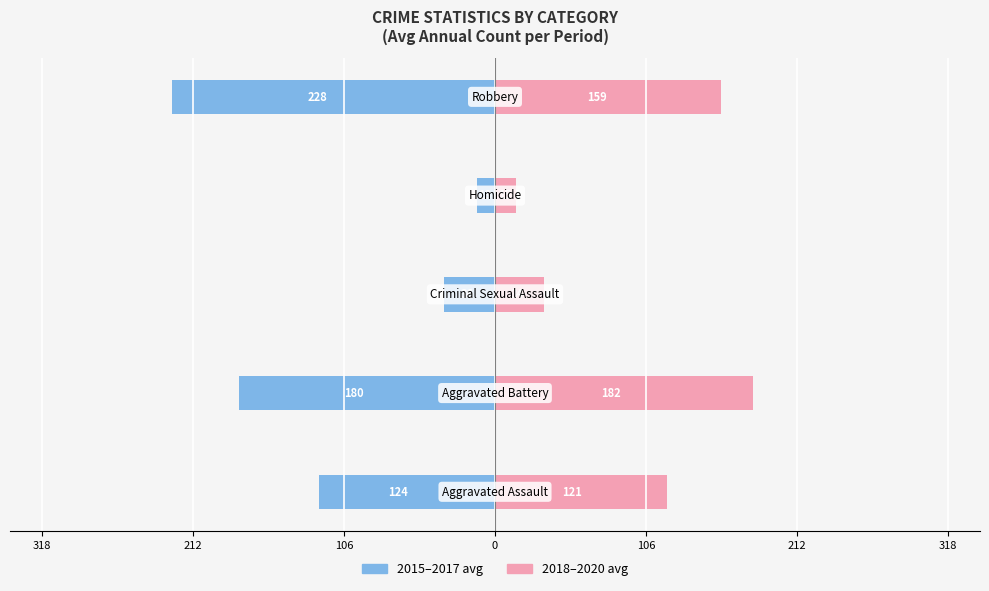

How many bars are there in each group?

2